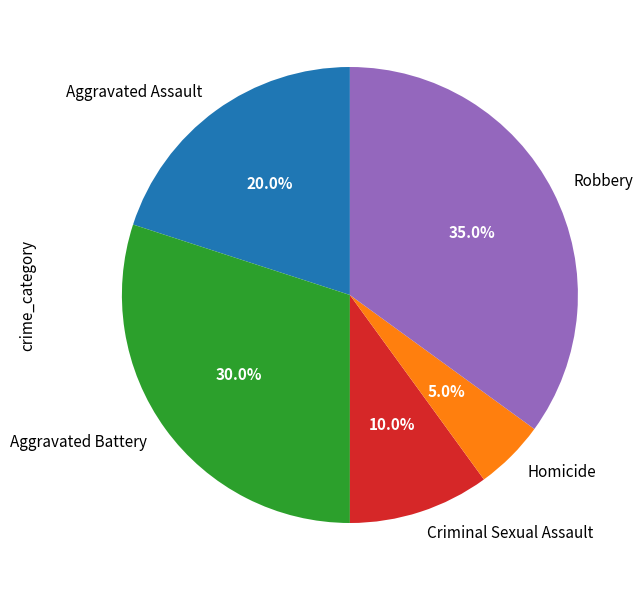

Is it true that Aggravated Assault is 30% of the pie?

False